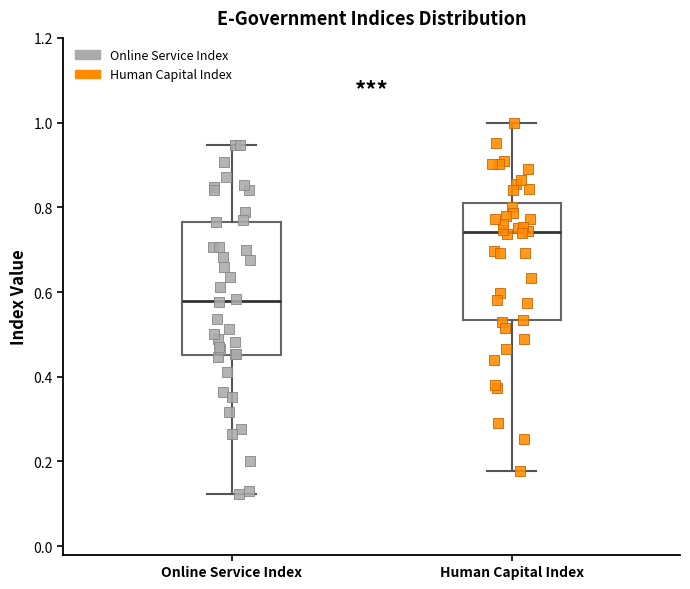

Which box has the lowest median line?

Online Service Index